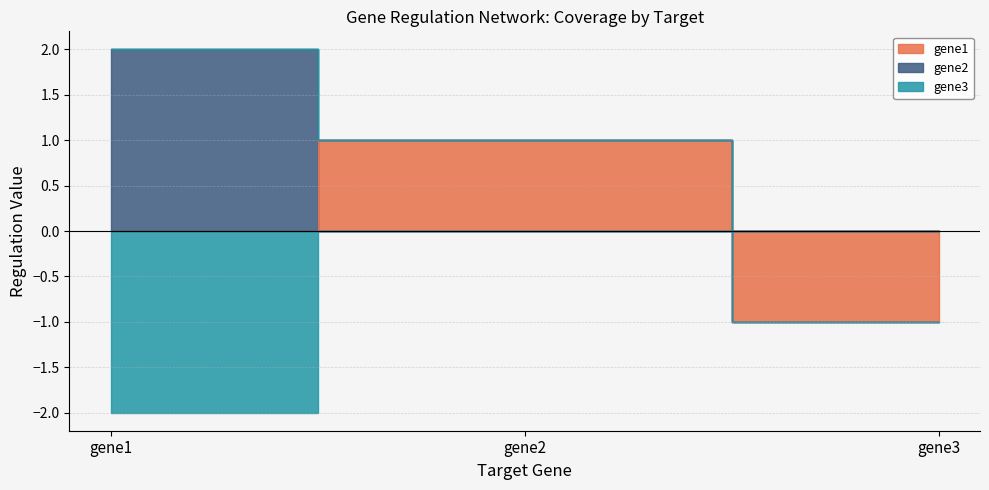

Reading left to right, transcribe all the data shown in this chart.

gene1: gene1=0	gene2=1	gene3=-1
gene2: gene1=2	gene2=0	gene3=0
gene3: gene1=-2	gene2=0	gene3=0